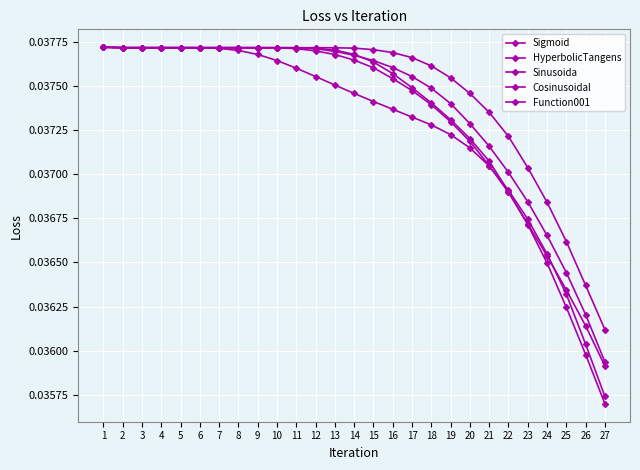

The HyperbolicTangens series shows 0.1 at 7. True or false?

False